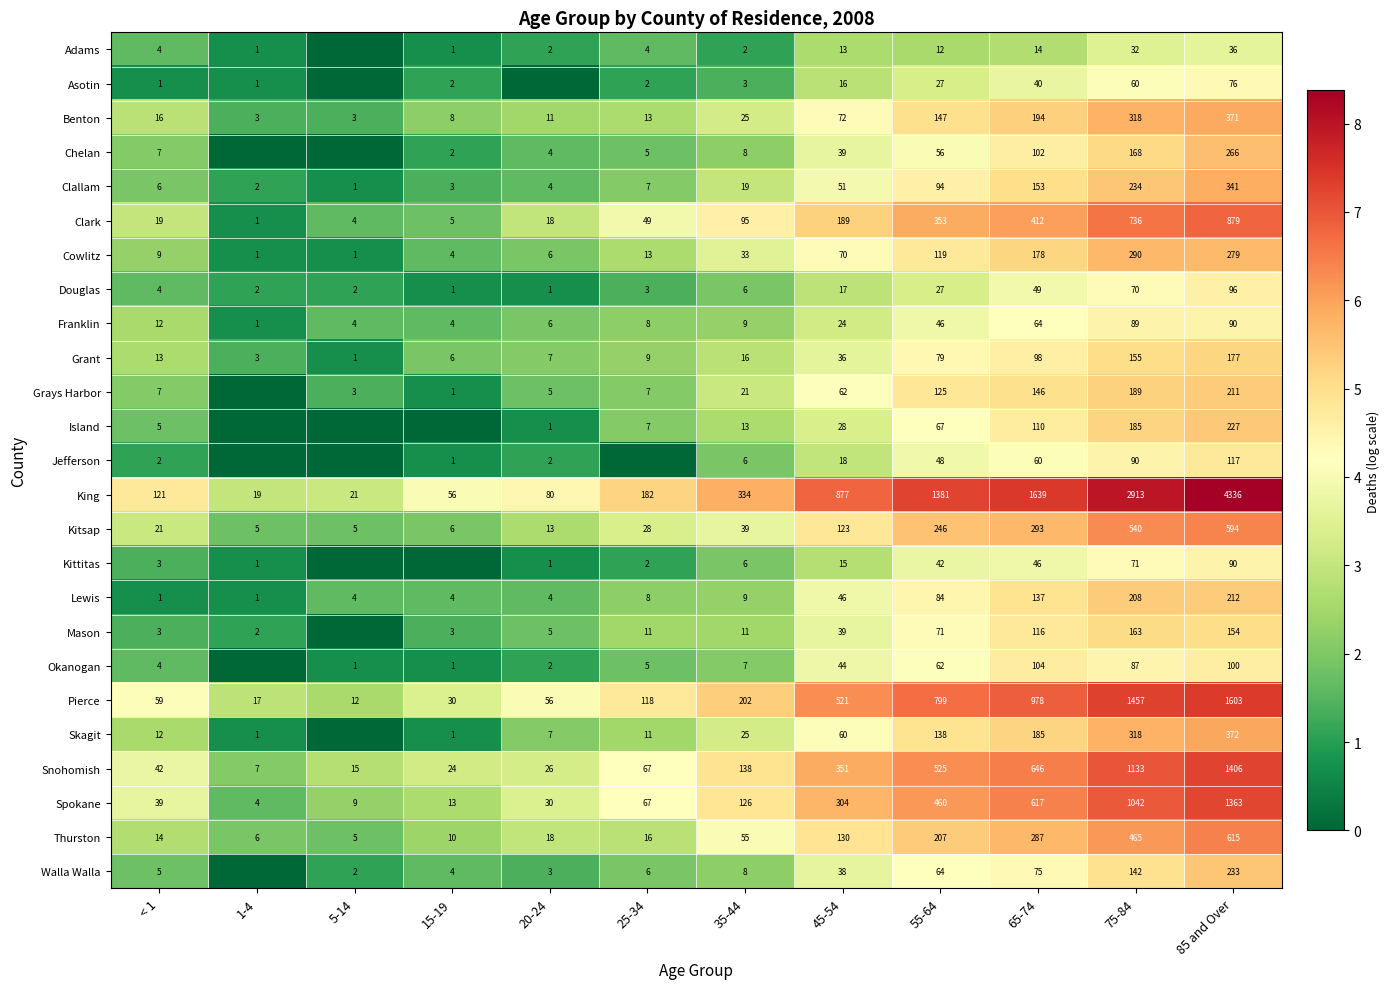

What is the spread (max minus min) of values at 35-44?

332